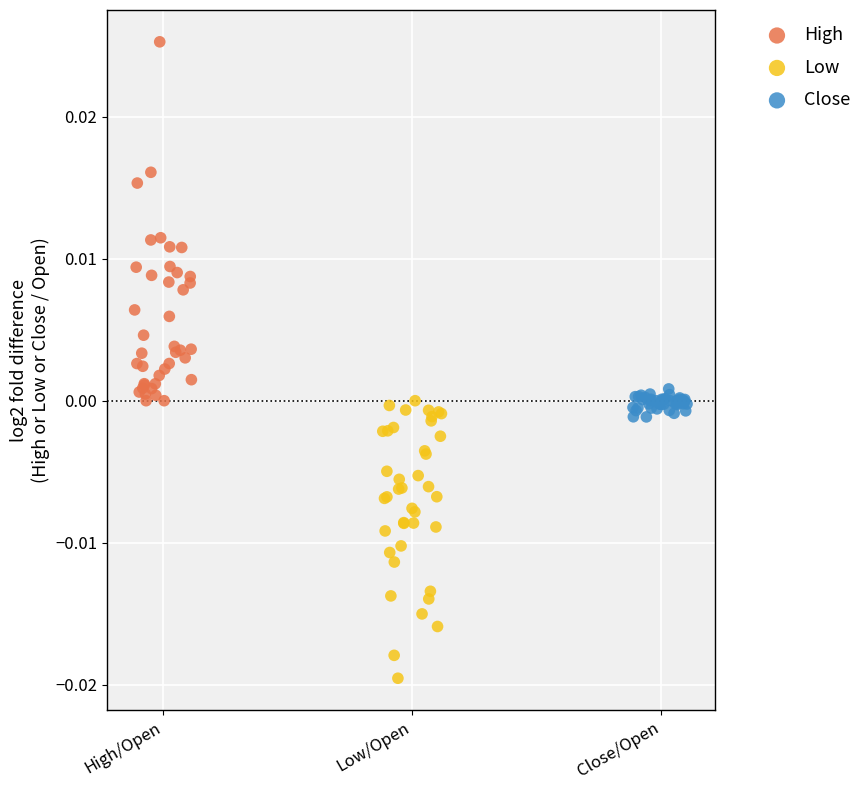

Which series has the largest Y range (max minus min)?

High